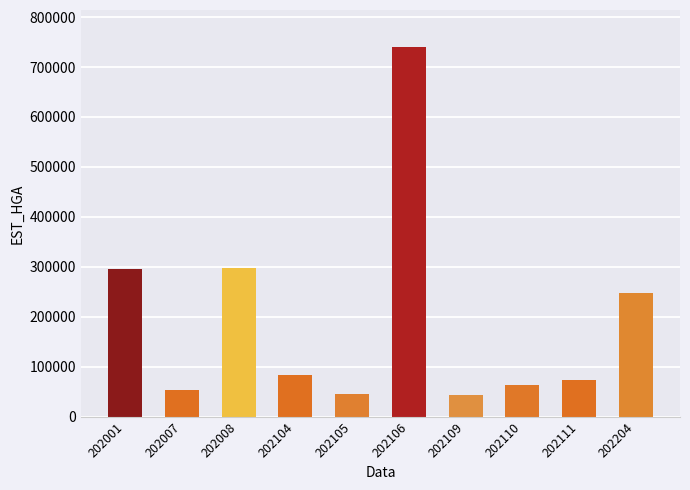

What is the value of the 5th bar from the left?

44559